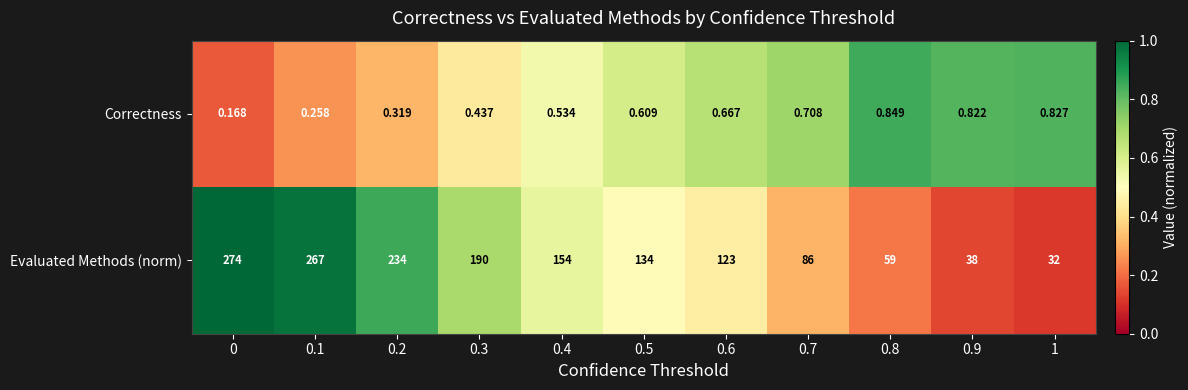

Between 0.1 and 0.7, which series saw the biggest shift?

Evaluated Methods (norm)